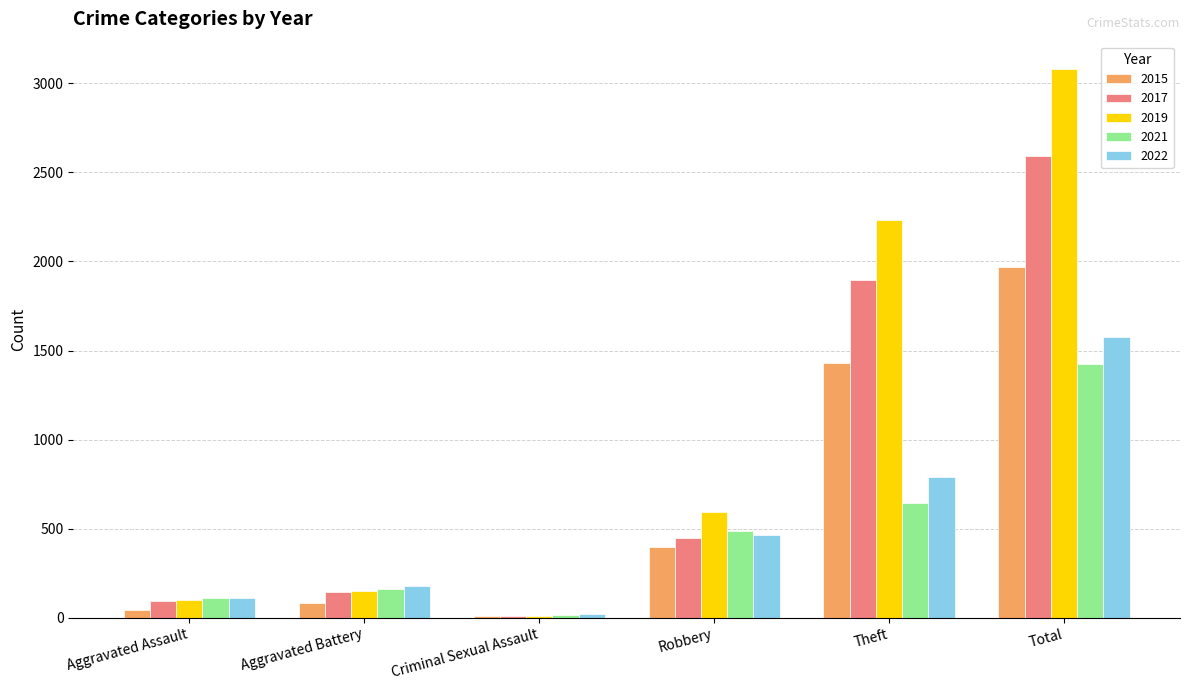

True or false: 2017 has a value of 1896 at Theft.

True